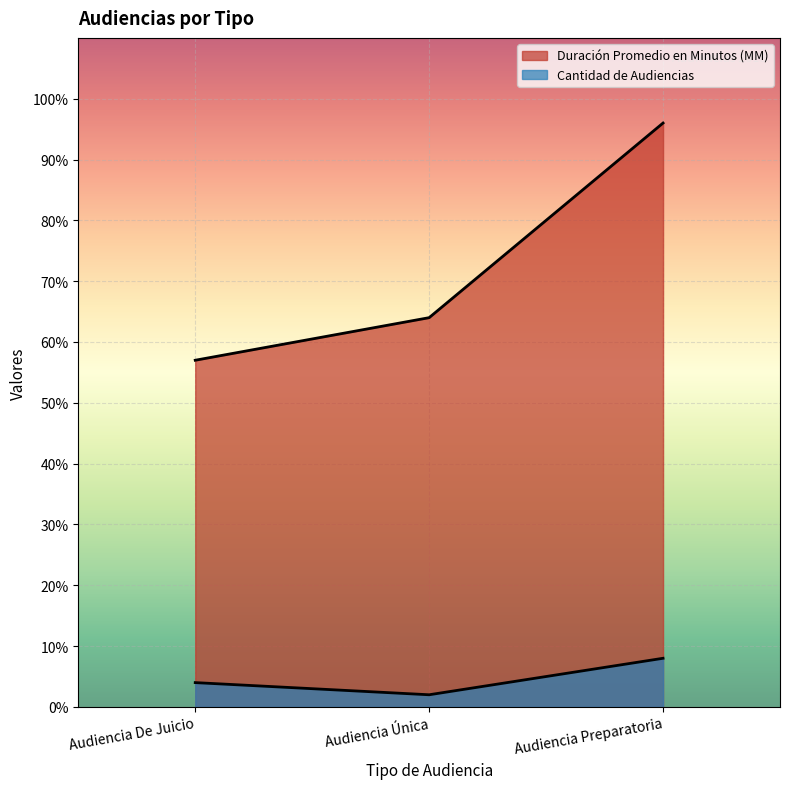

Count the Cantidad de Audiencias values in the range 2 to 8.

3